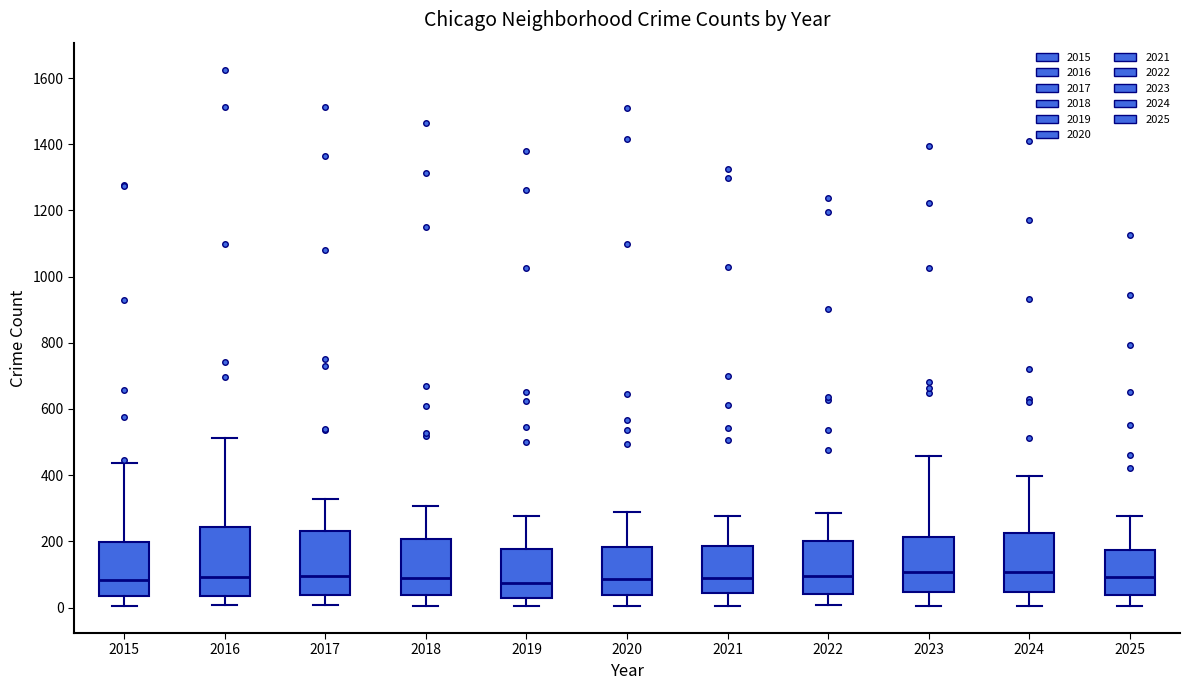

Where is the upper edge of the box at x = 2018 on the y-axis? The values are not printed on the chart, so give them approximately, as read against the axis.

200